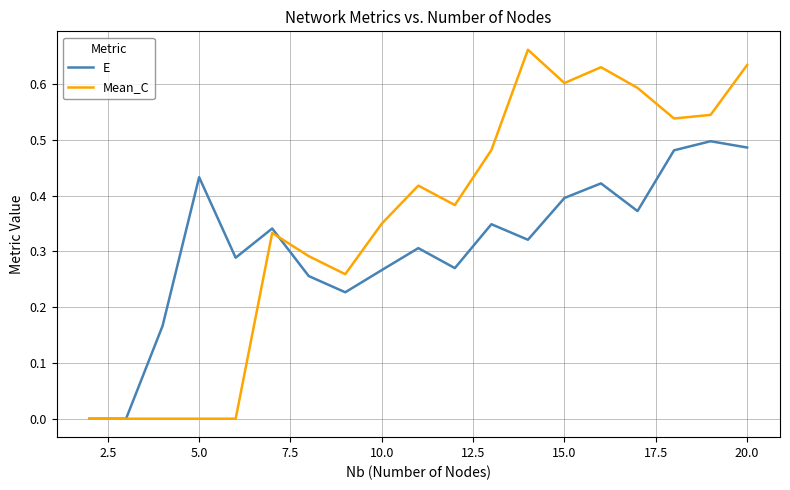

Which series has the widest spread of values?

Mean_C